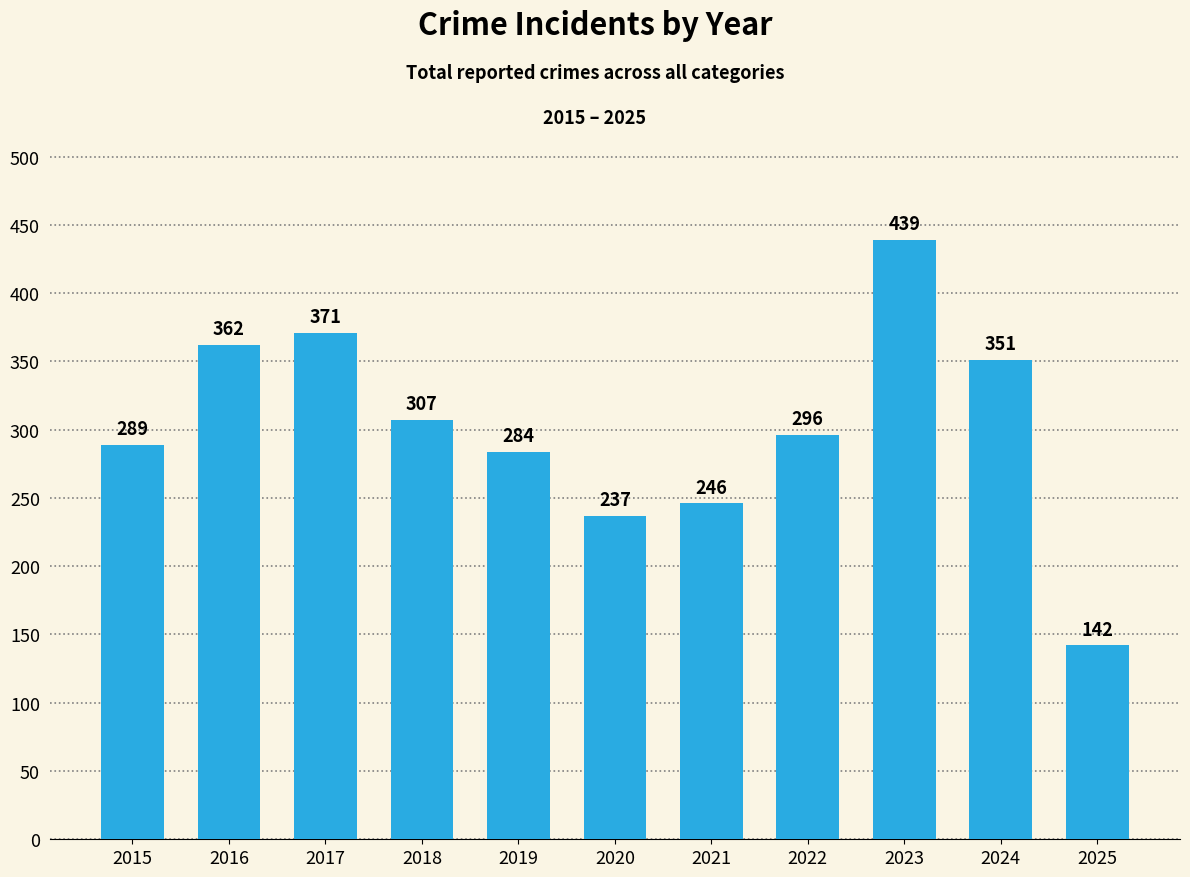

Are the bars grouped side by side (vs. stacked)?

No